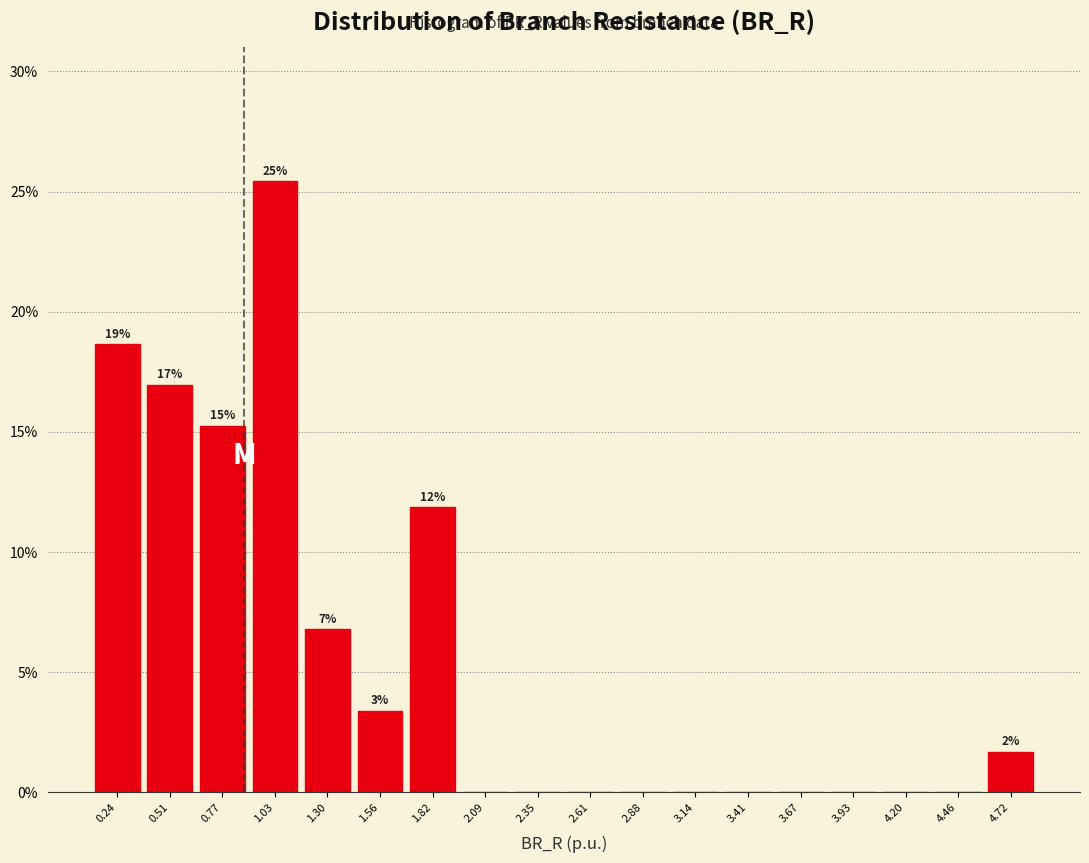

Which range on the x-axis has the tallest bar?

0.90 to 1.15